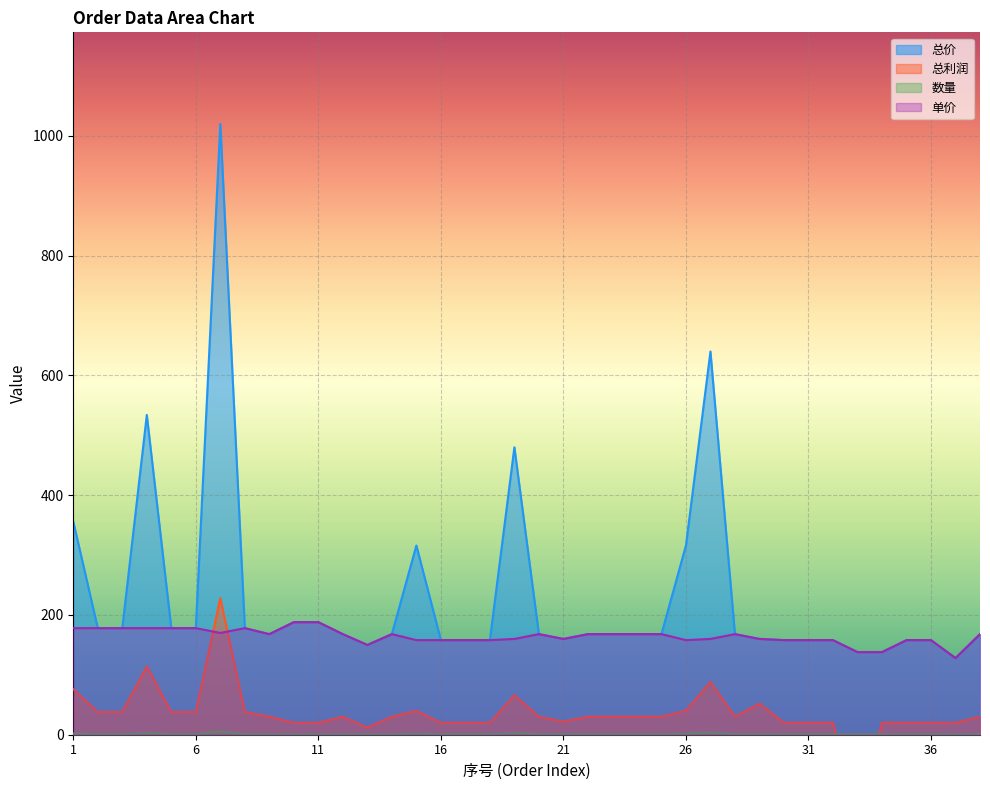

What are all the series names shown in the legend?

总价, 总利润, 数量, 单价